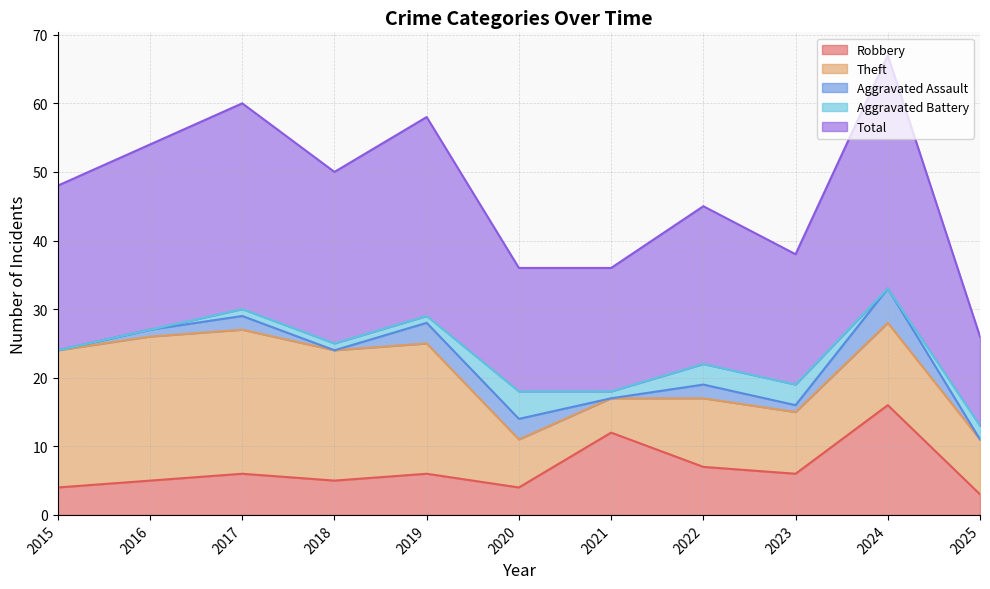

Does the chart have visible grid lines?

Yes